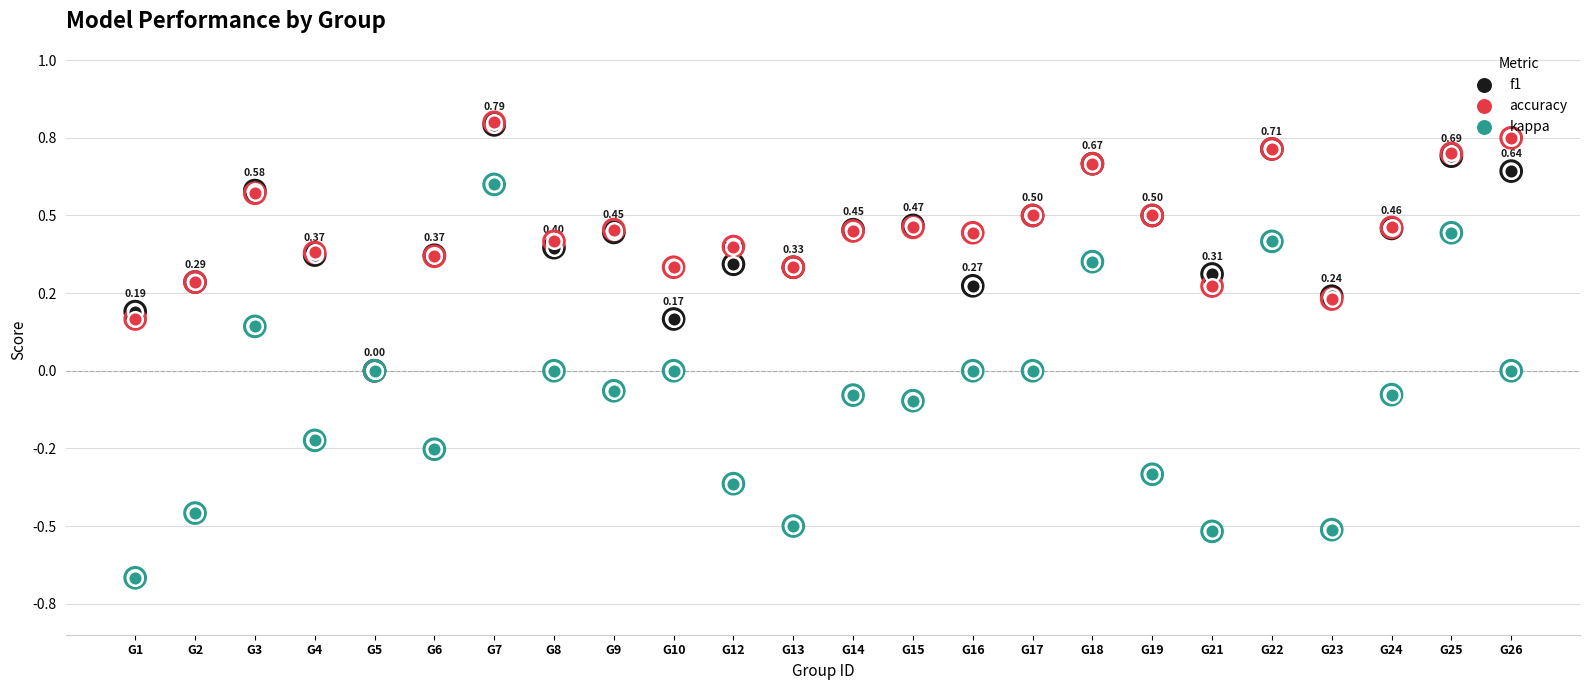

Which series has the largest total across all categories?

accuracy